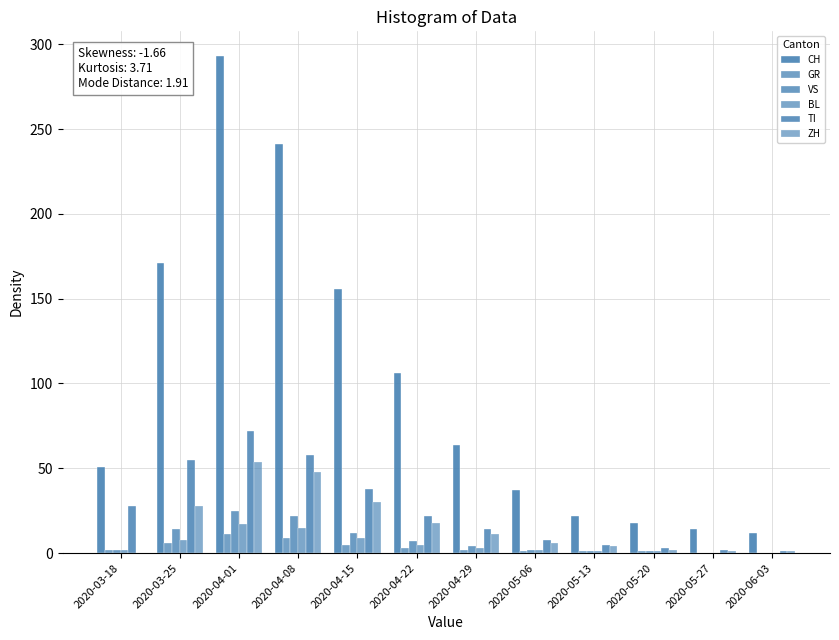

Reading left to right, extract all data points from this chart.

CH: 51	171	293	241	156	106	64	37	22	18	14	12
GR: 2	6	11	9	5	3	2	1	1	1	0	0
VS: 2	14	25	22	12	7	4	2	1	1	0	0
BL: 2	8	17	15	9	5	3	2	1	1	0	0
TI: 28	55	72	58	38	22	14	8	5	3	2	1
ZH: 0	28	54	48	30	18	11	6	4	2	1	1